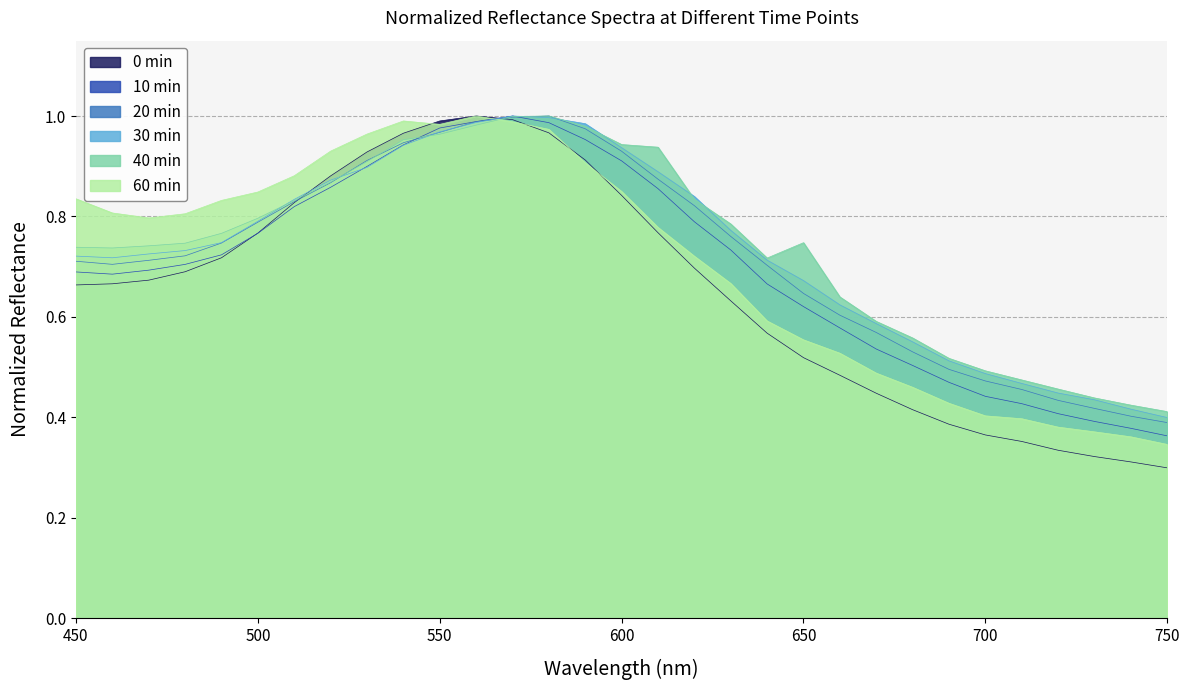

Where is the first local maximum for 10 min?

570